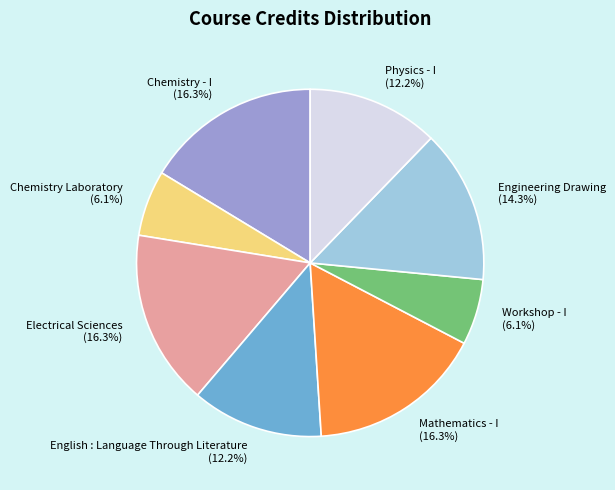

True or false: Workshop - I accounts for 6% of the total.

True